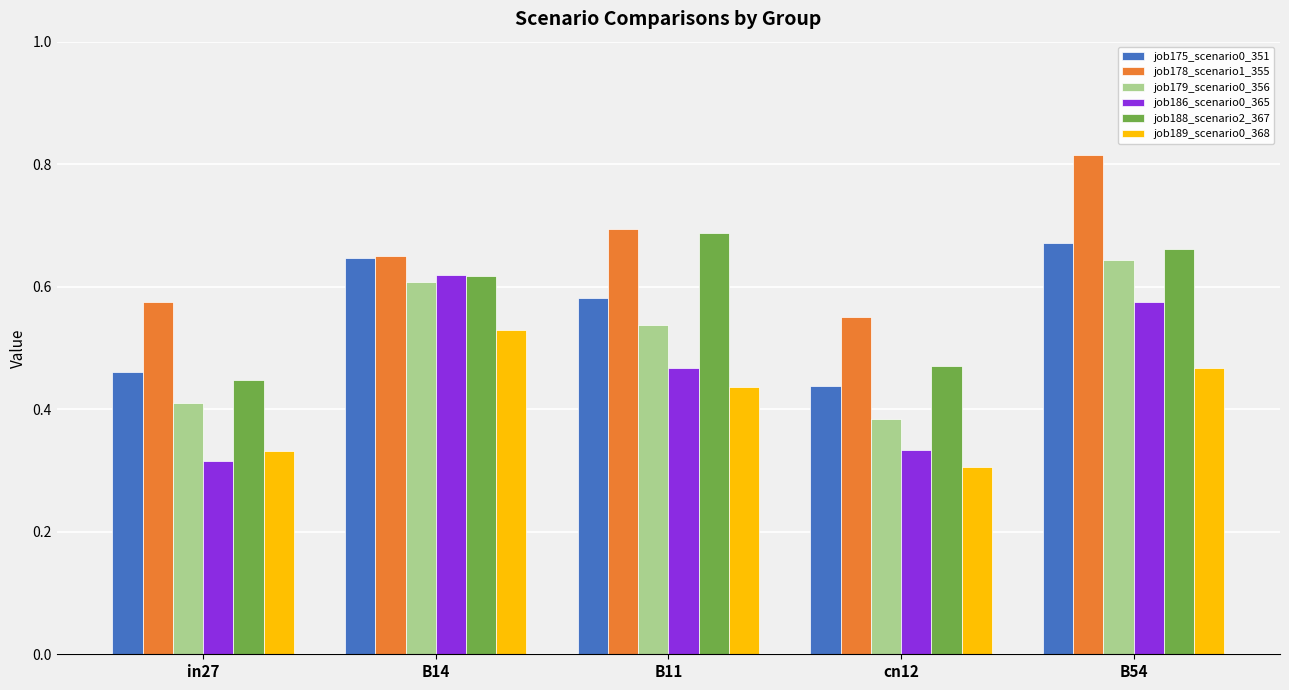

True or false: job189_scenario0_368 has a value of 0.5 at cn12.

False